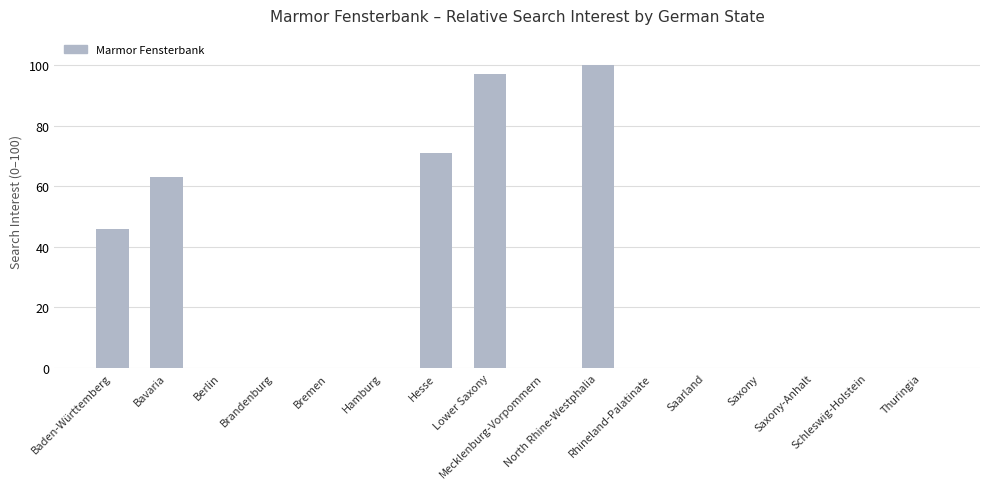

Reading left to right, what are all the values shown in this chart?

46	63	0	0	0	0	71	97	0	100	0	0	0	0	0	0